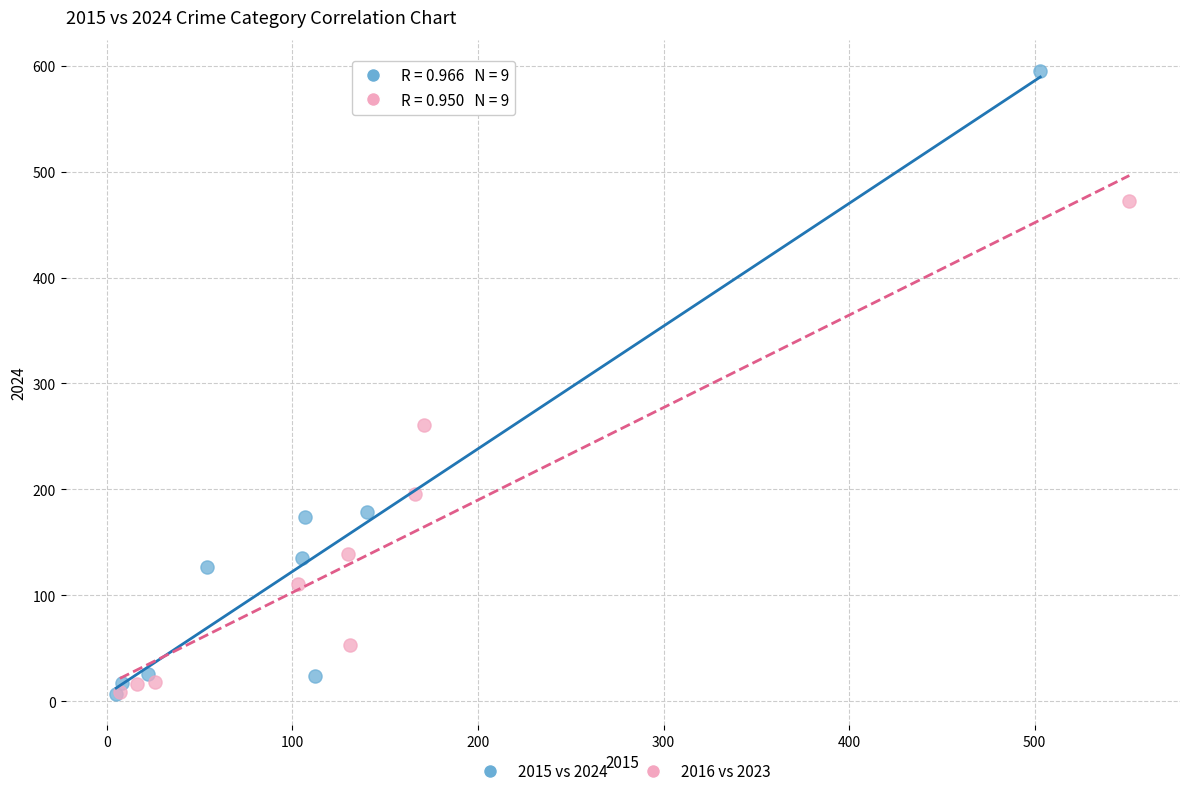

What are all the series names shown in the legend?

2015 vs 2024, 2016 vs 2023